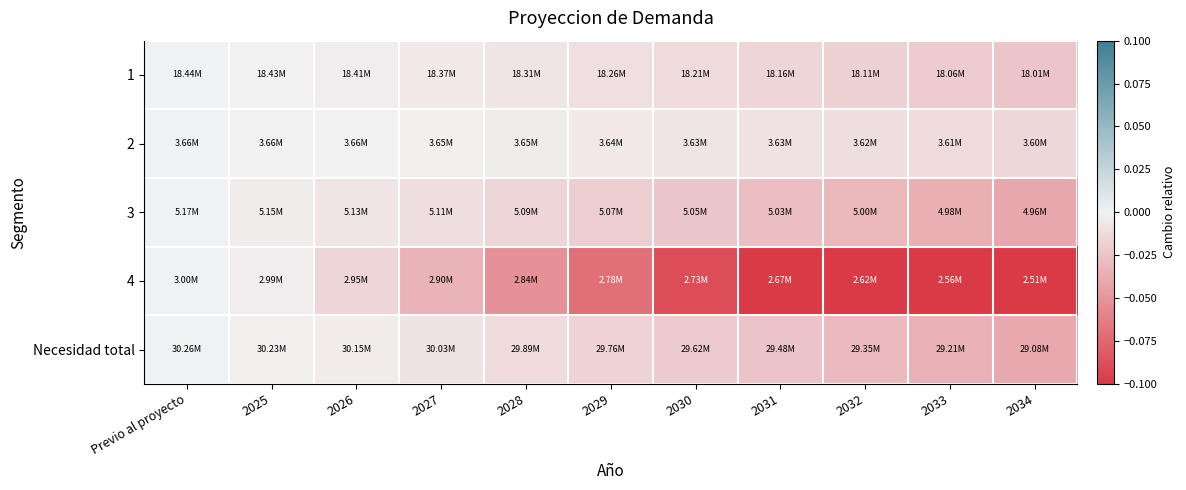

Which category has the highest value across all series?

Previo al proyecto